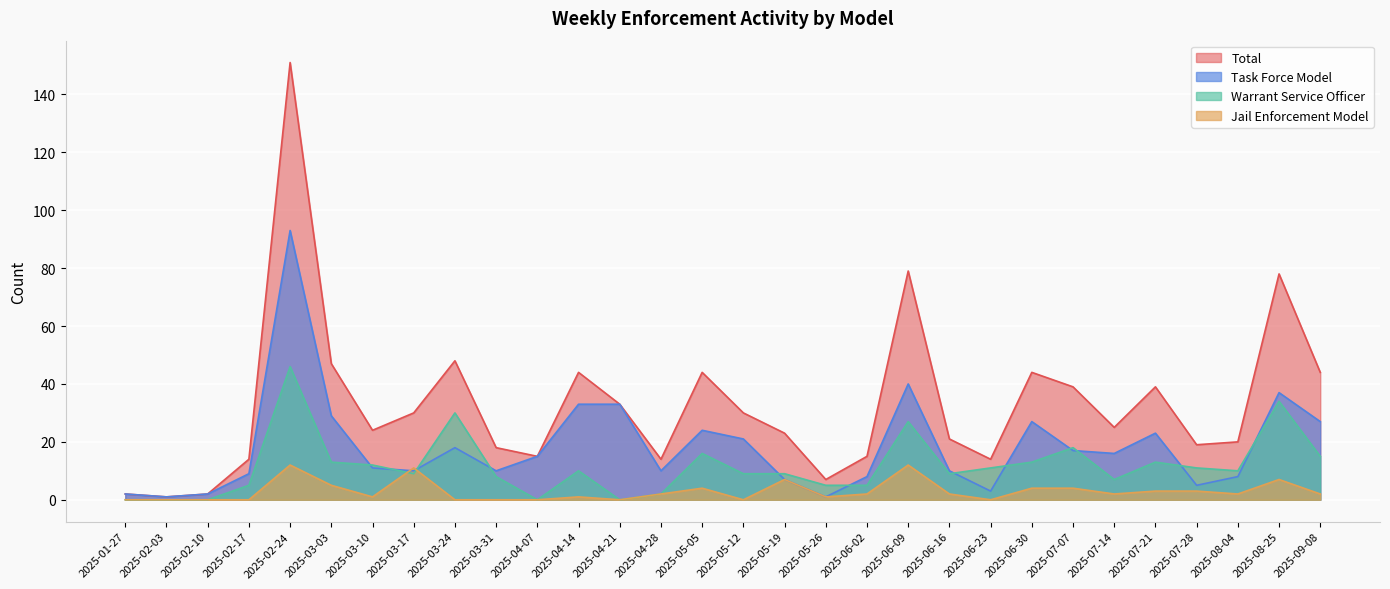

Reading right to left, extract all data points from this chart.

Task Force Model: 27	37	8	5	23	16	17	27	3	10	40	8	1	7	21	24	10	33	33	15	10	18	10	11	29	93	9	2	1	2
Warrant Service Officer: 15	34	10	11	13	7	18	13	11	9	27	5	5	9	9	16	2	0	10	0	8	30	9	12	13	46	5	0	0	0
Jail Enforcement Model: 2	7	2	3	3	2	4	4	0	2	12	2	1	7	0	4	2	0	1	0	0	0	11	1	5	12	0	0	0	0
Total: 44	78	20	19	39	25	39	44	14	21	79	15	7	23	30	44	14	33	44	15	18	48	30	24	47	151	14	2	1	2